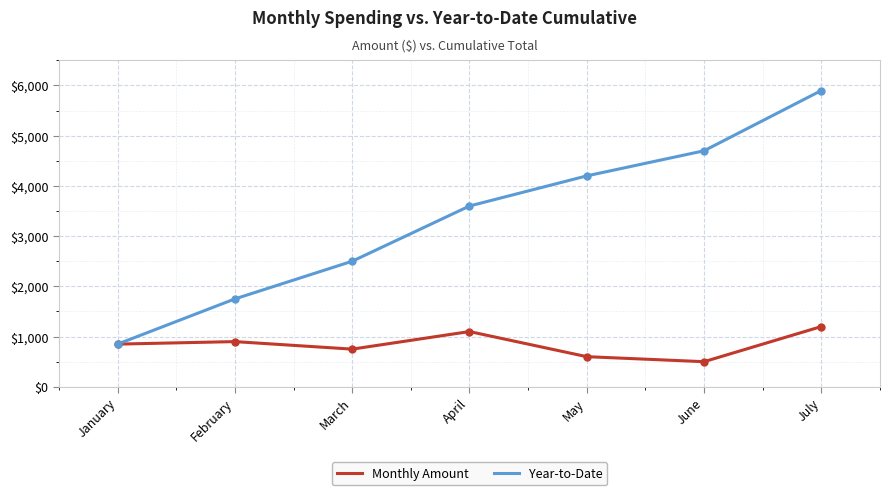

True or false: Monthly Amount has a value of 750 at March.

True